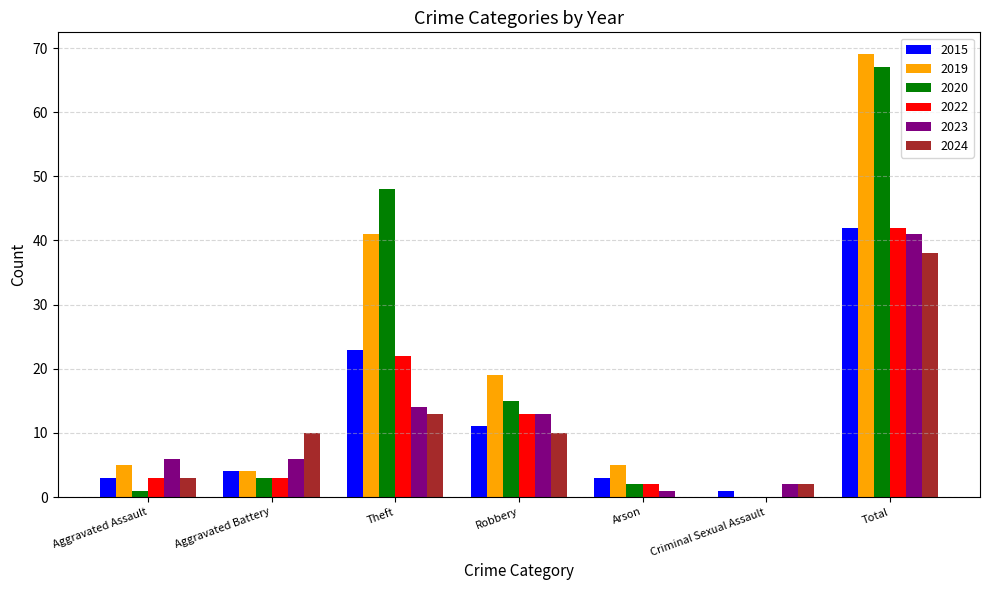

What is the sum of the 2019 values at Total and Theft?

110